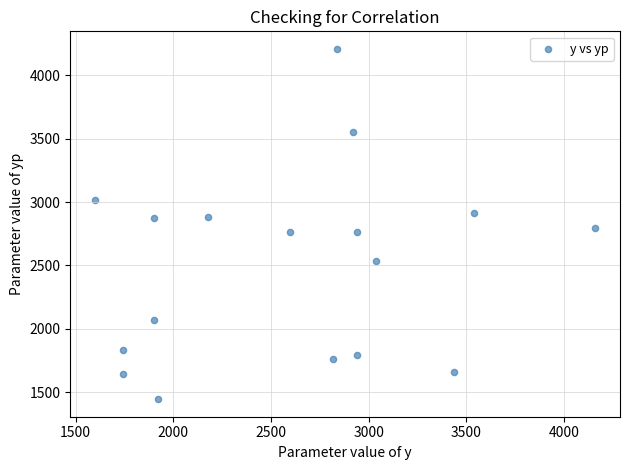

What is the range of X values (max minus min)?

2560.0